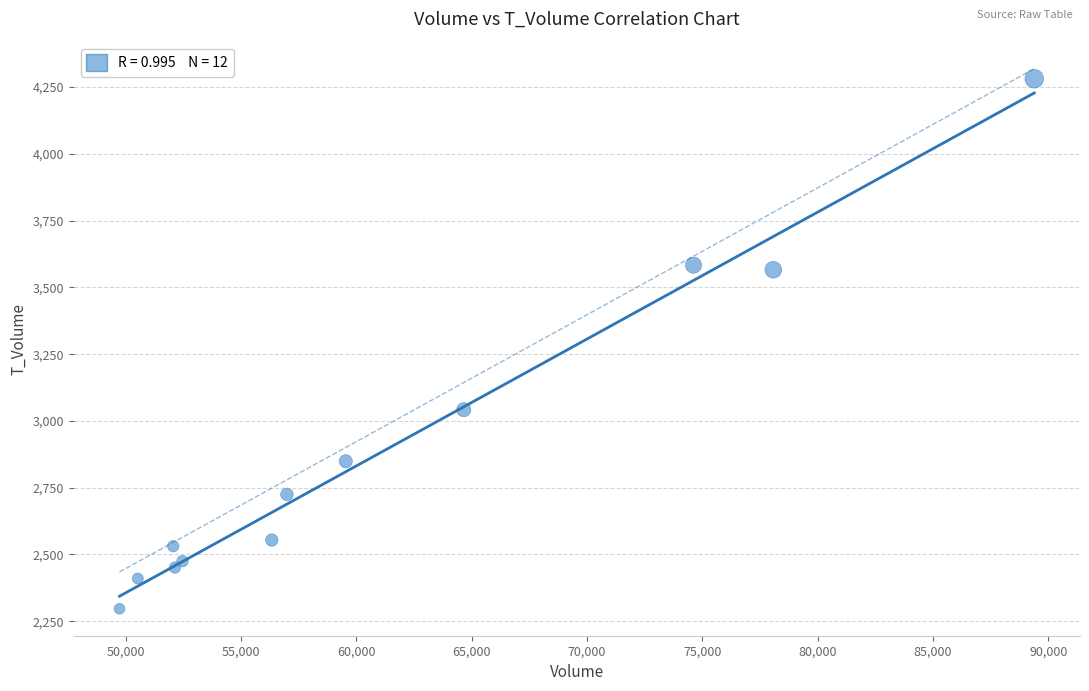

What Y value in the scatter plot is closest to 3289?

3042